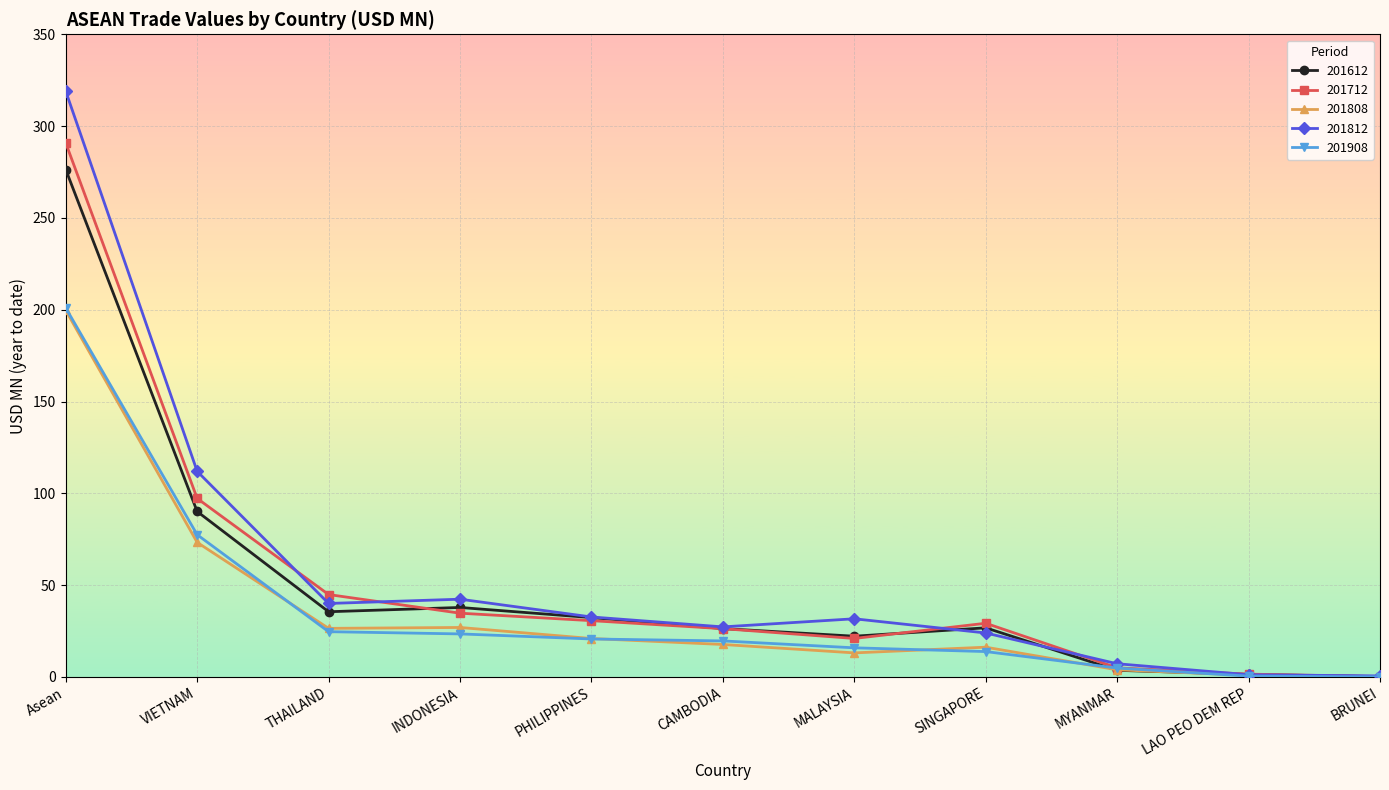

Is the value of 201908 at CAMBODIA greater than the value of 201612 at PHILIPPINES?

No